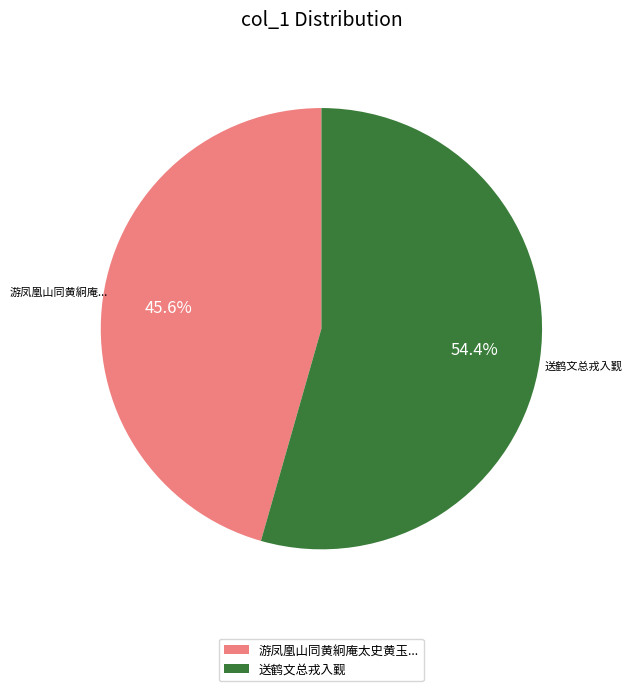

What is the largest slice in the pie chart?

送鹤文总戎入觐